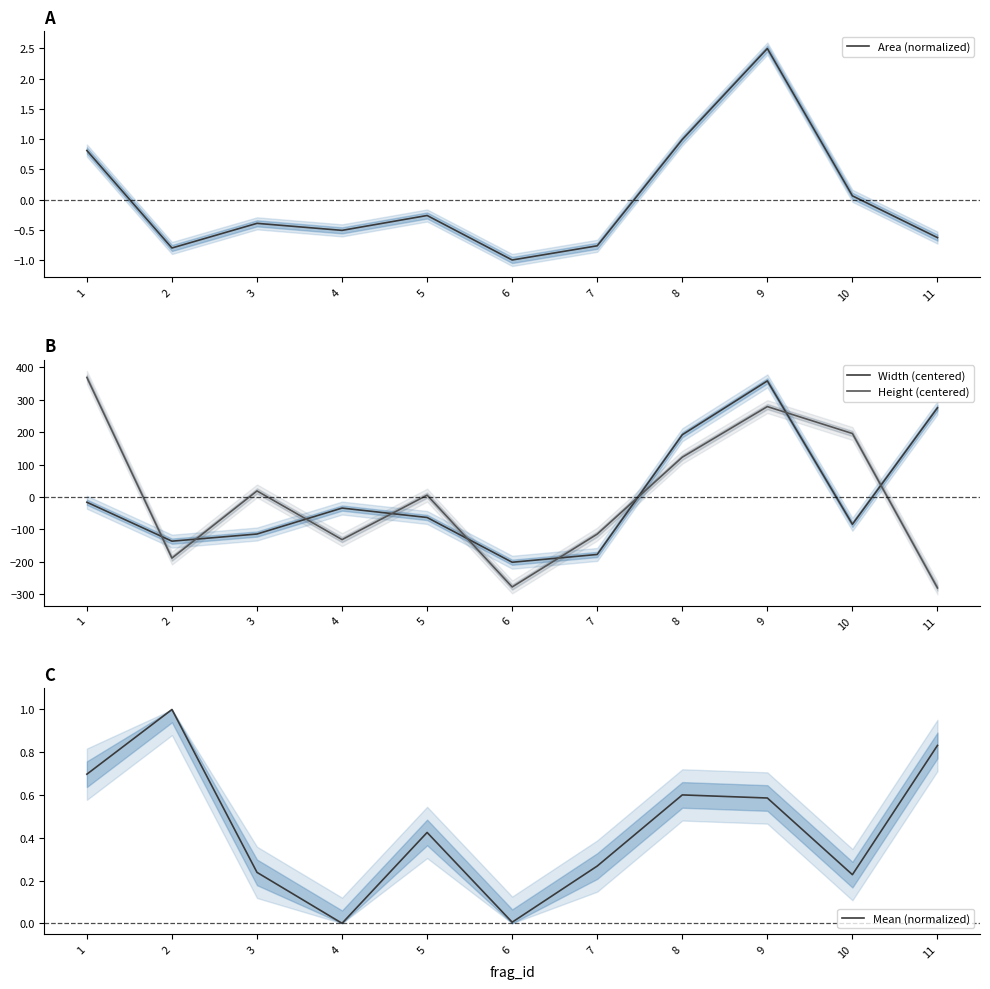

What is the difference between the highest and lowest values at 9?

357.4